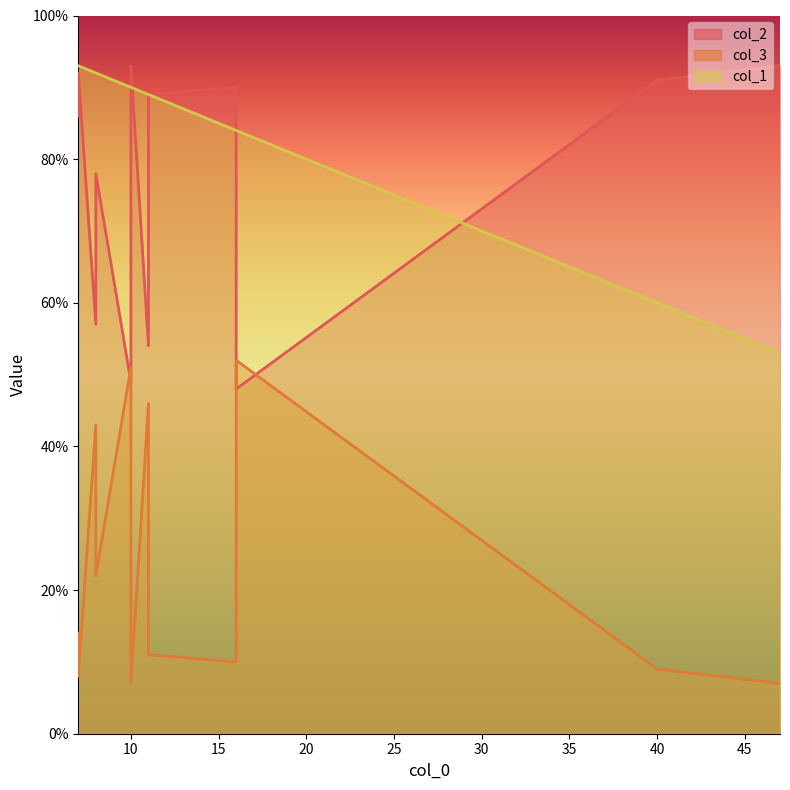

Is it true that col_2 equals 79 at 8?

False